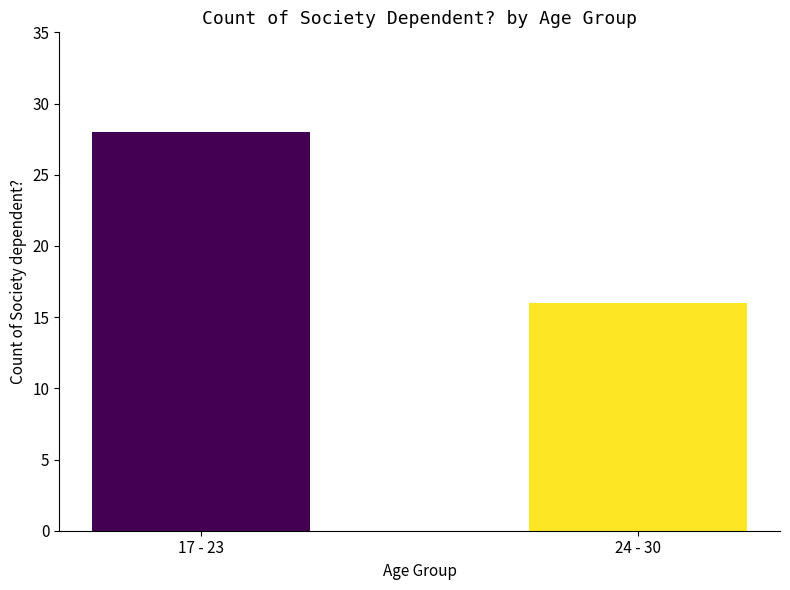

What is the sum of the values at 17 - 23 and 24 - 30?

44